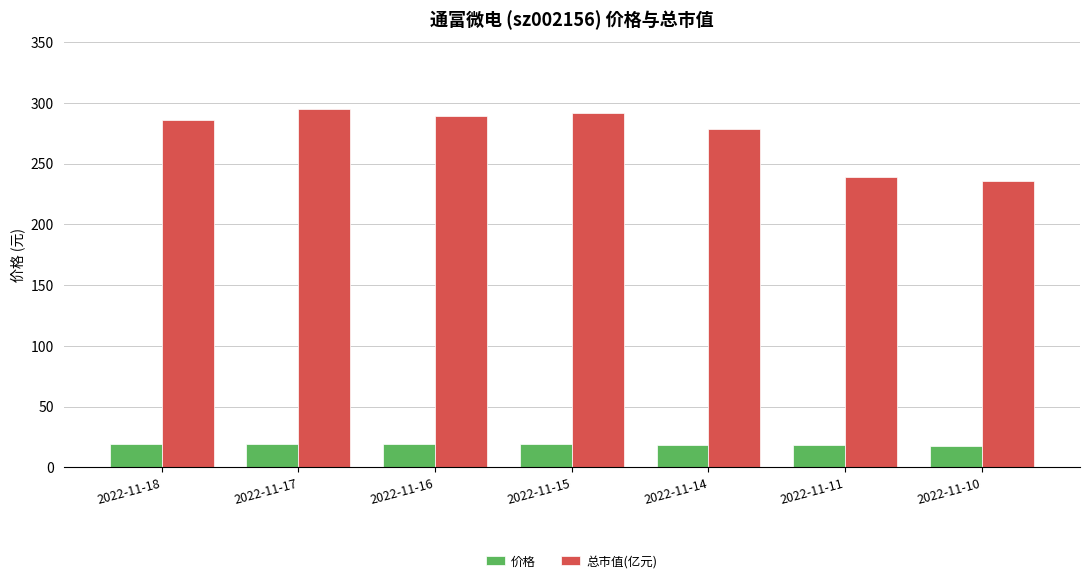

Is it true that 价格 equals 19.1 at 2022-11-16?

True